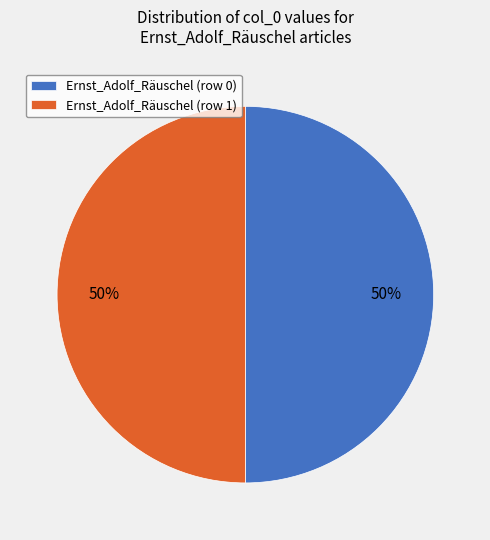

To the nearest percent, what portion does Ernst_Adolf_Räuschel (row 1) represent?

50%